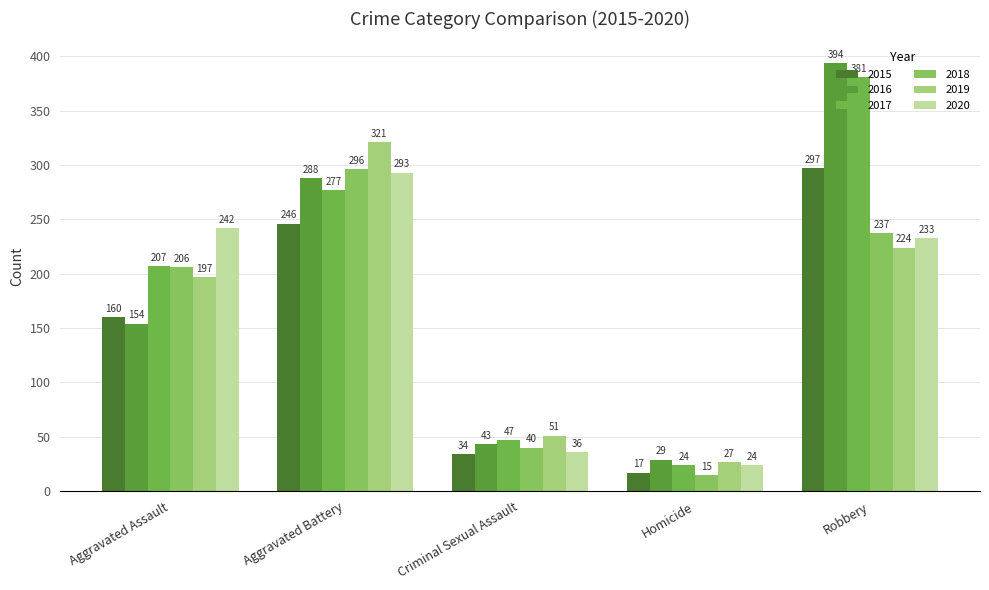

True or false: 2018 has a value of 49 at Aggravated Assault.

False